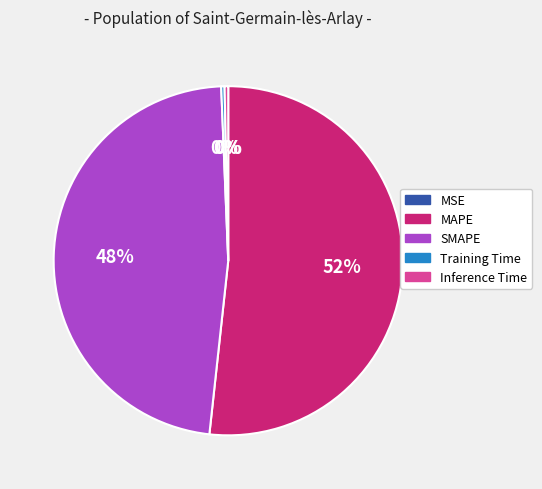

To the nearest percent, what is the difference between the largest and smallest slice percentages?

52%